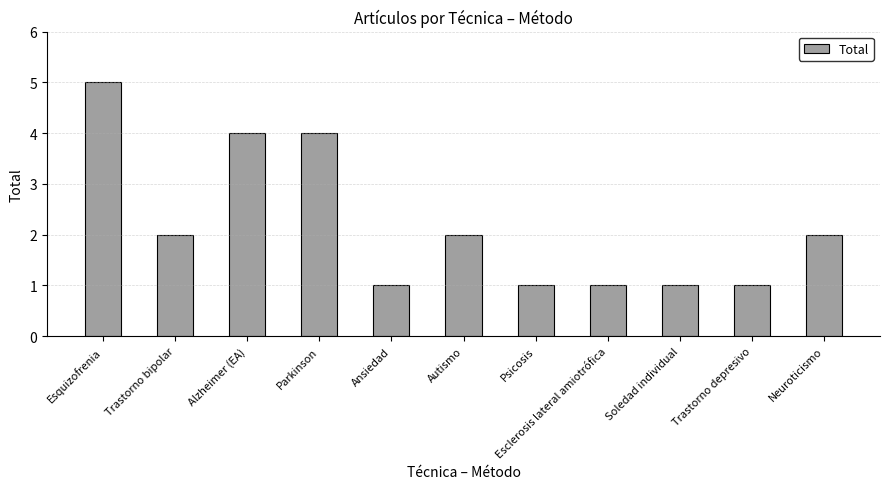

How many series are shown in this chart?

1